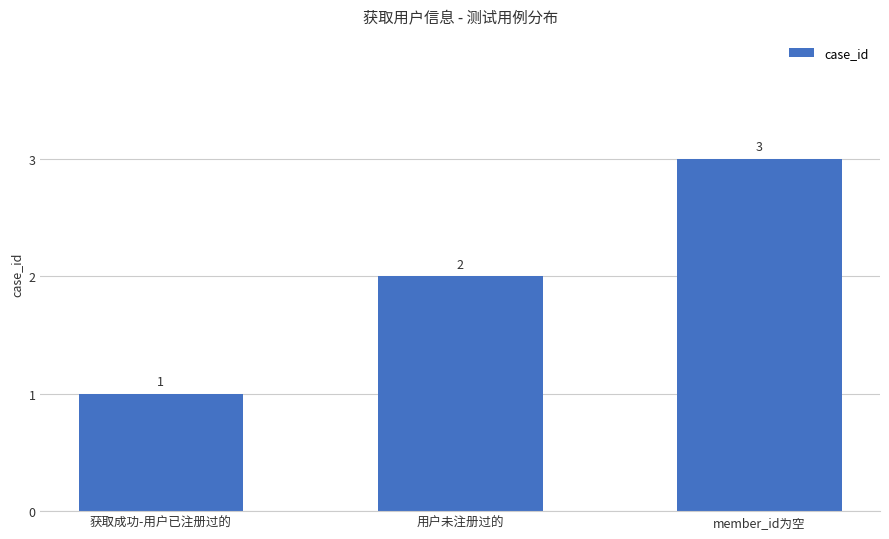

What is the value of the 3rd bar from the left?

3